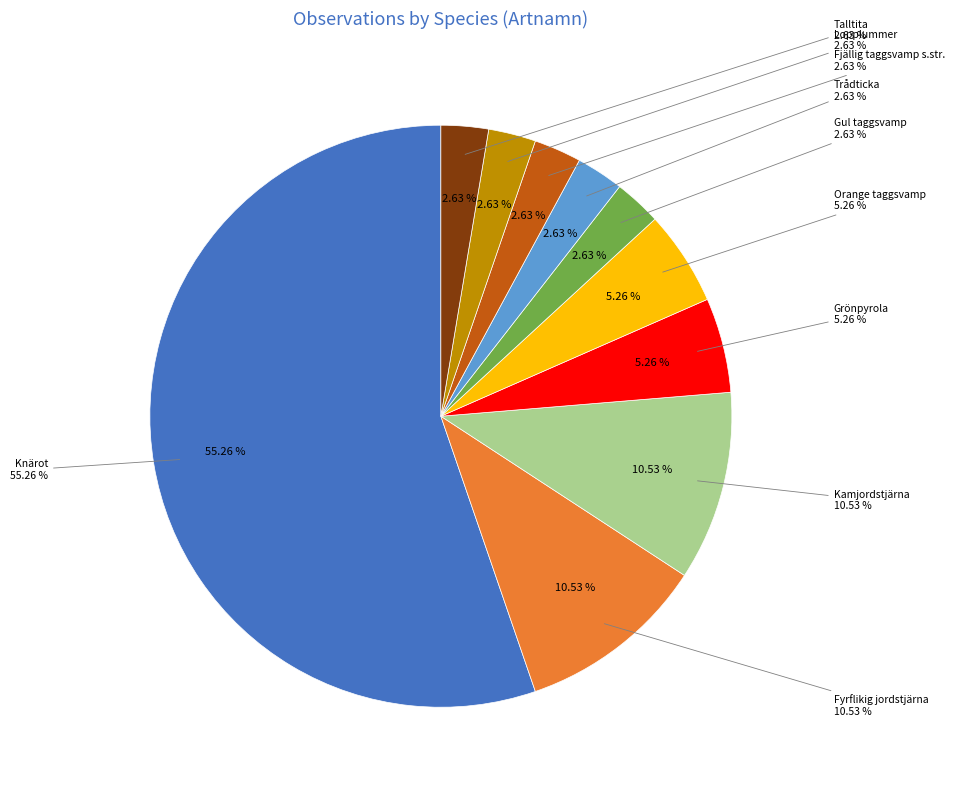

To the nearest percent, what portion does Gul taggsvamp represent?

3%